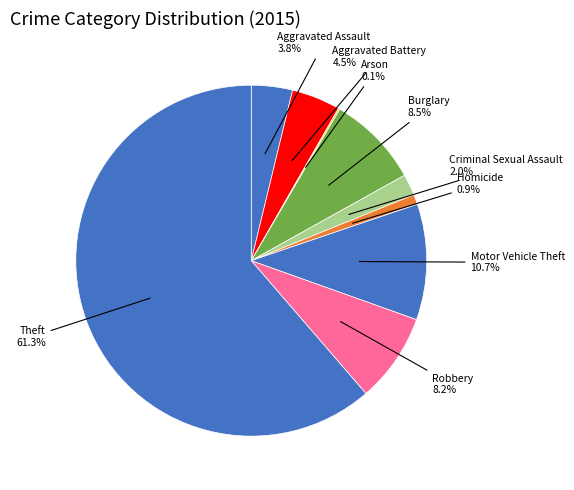

What is the majority slice?

Theft